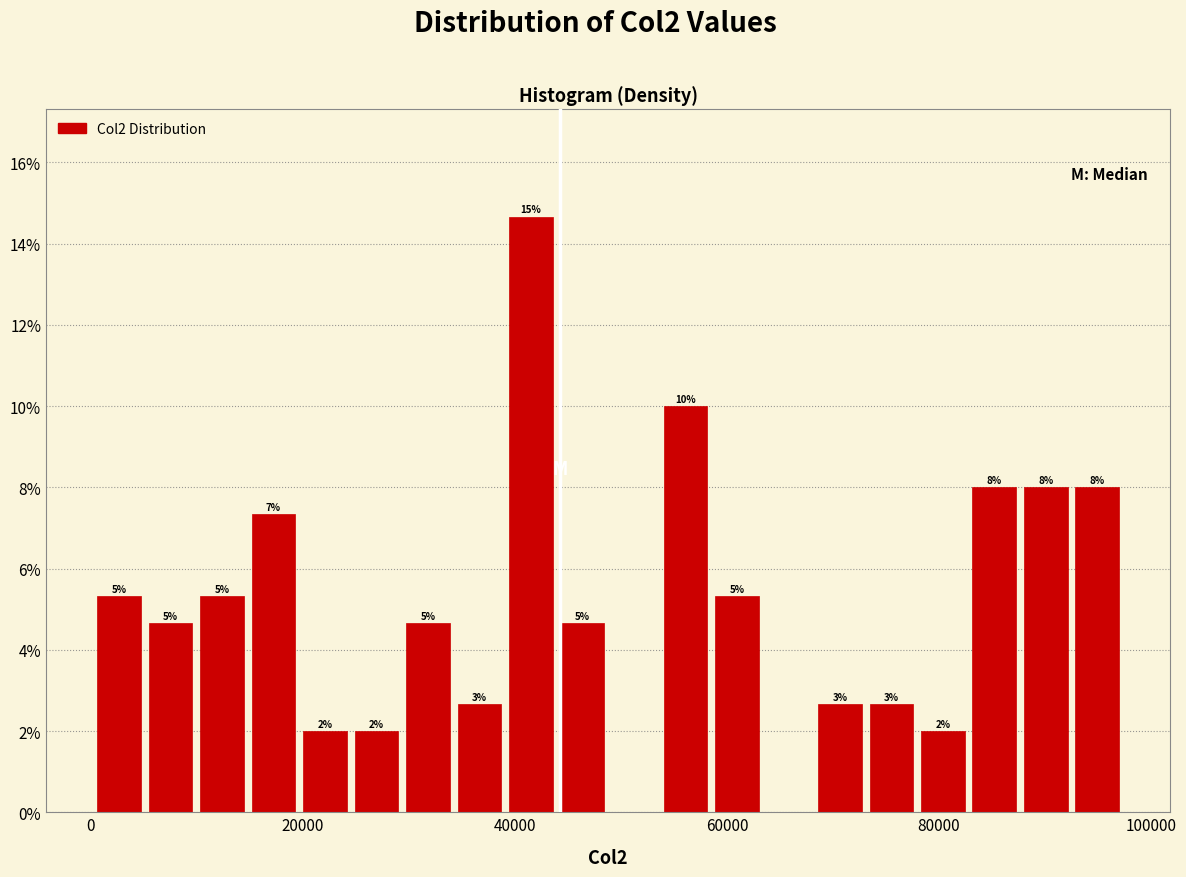

Read against the x-axis, roughly where is the centre of the tallest bar?

42000